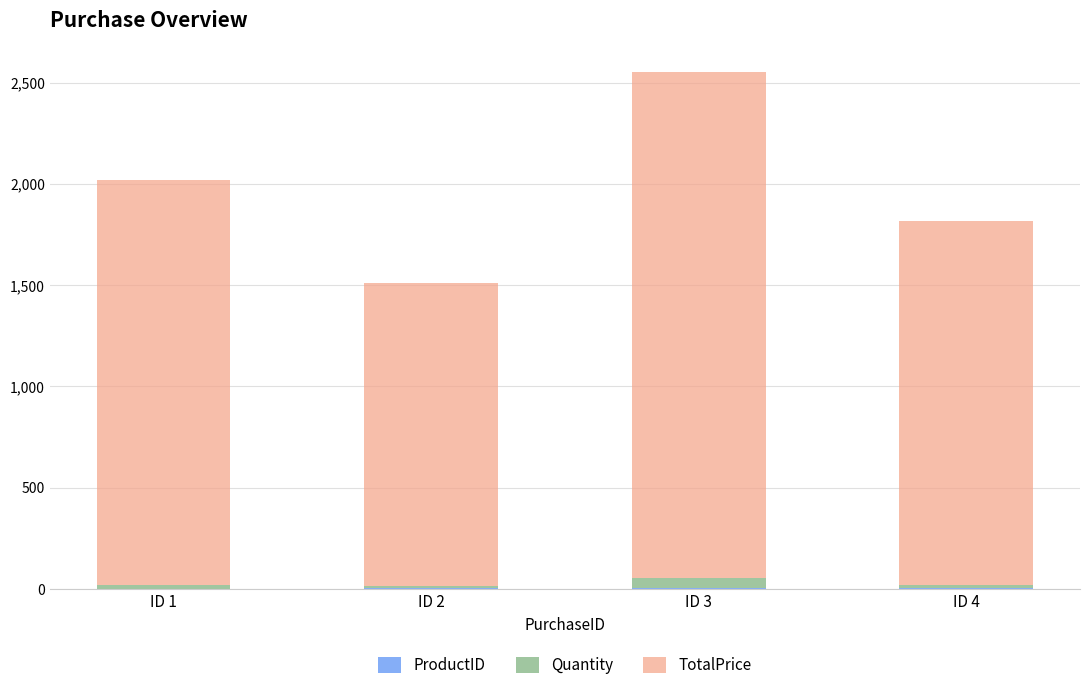

At which category is the sum across all series the highest?

ID 3